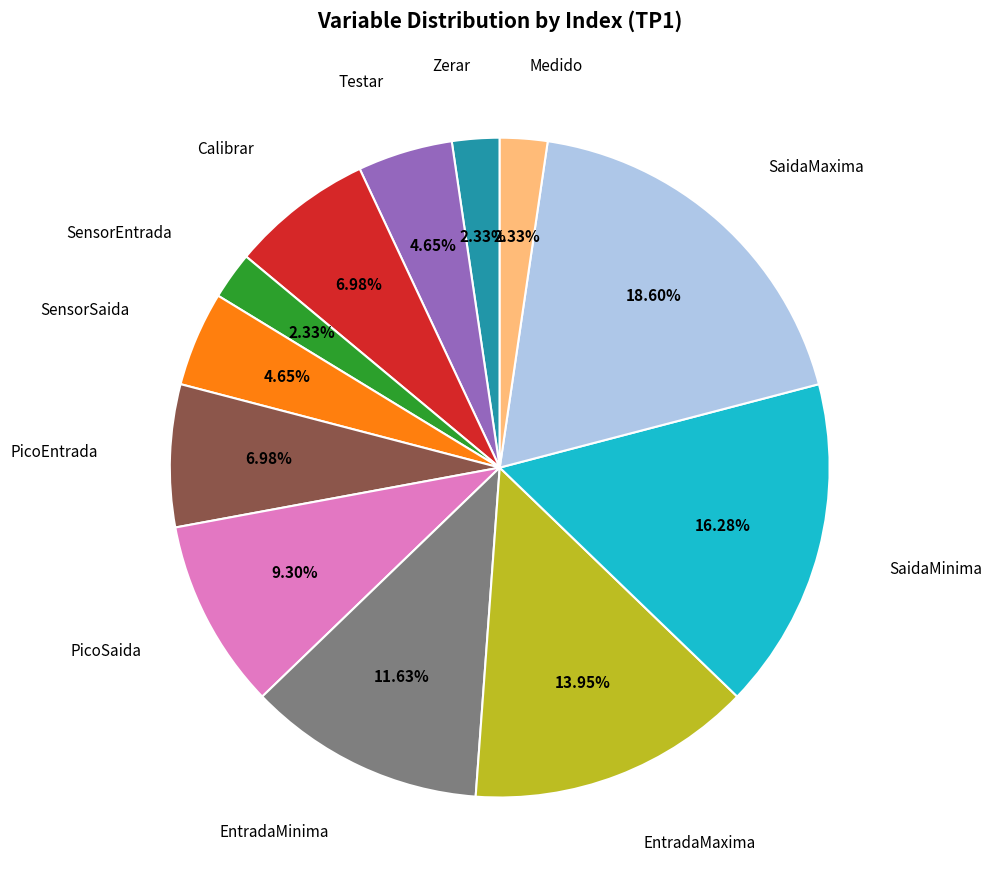

Does any single category account for the majority?

No